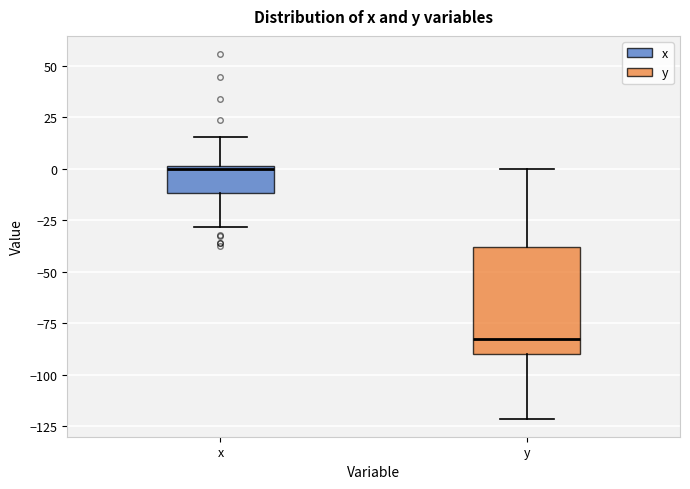

Comparing the boxes themselves (not the whiskers), which one is the tallest?

y